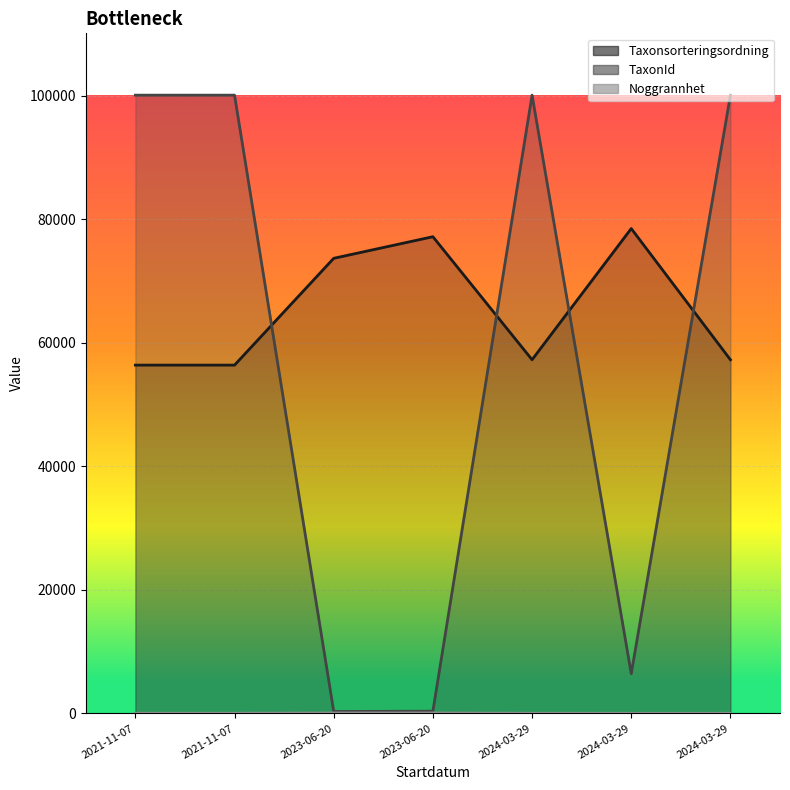

Does the chart display data point markers on the line(s)?

No